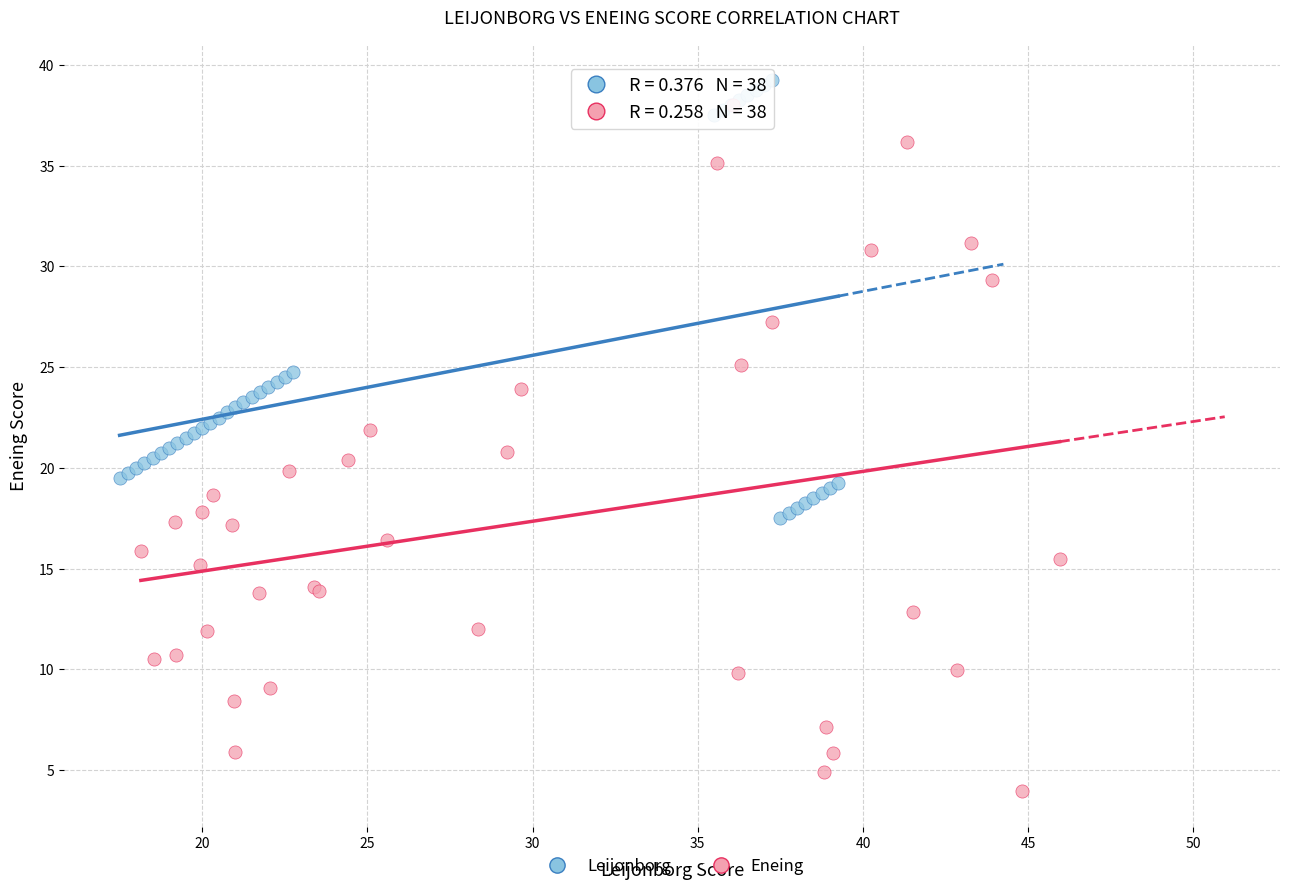

Which series reaches the minimum Y coordinate?

Eneing